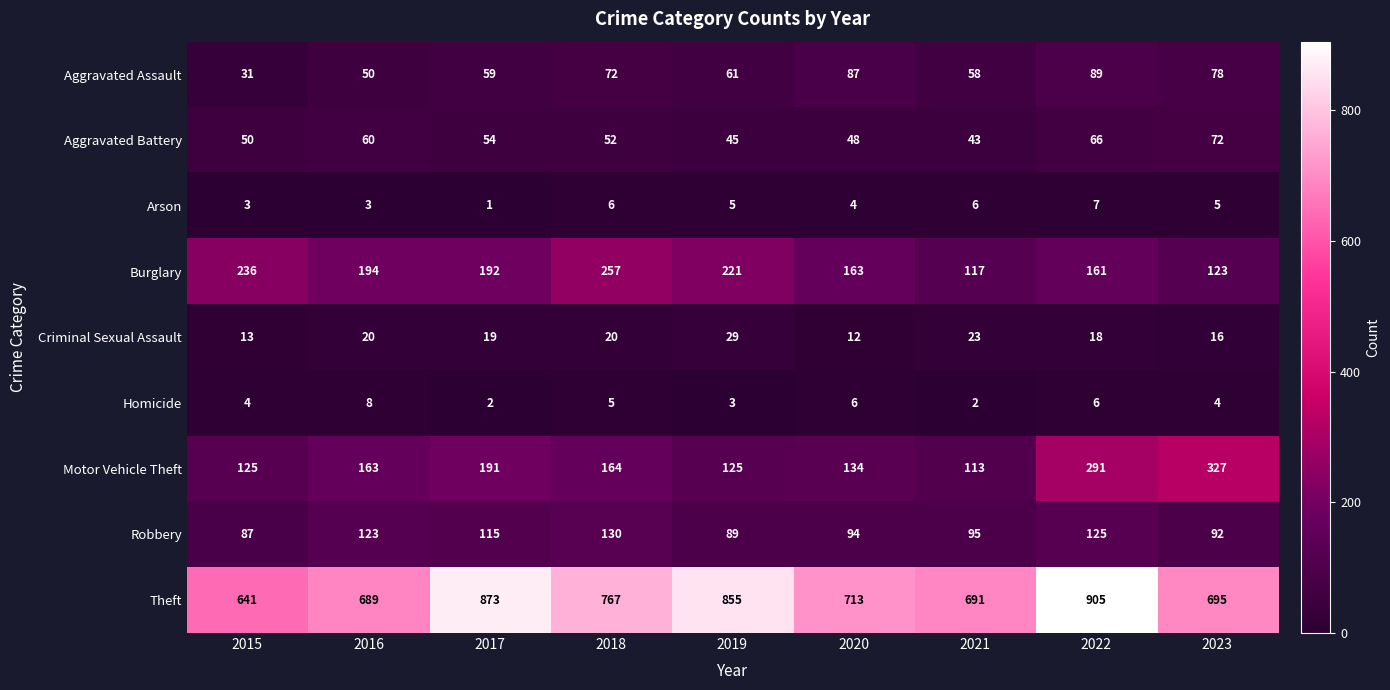

What is the total value across all series at 2021?

1148